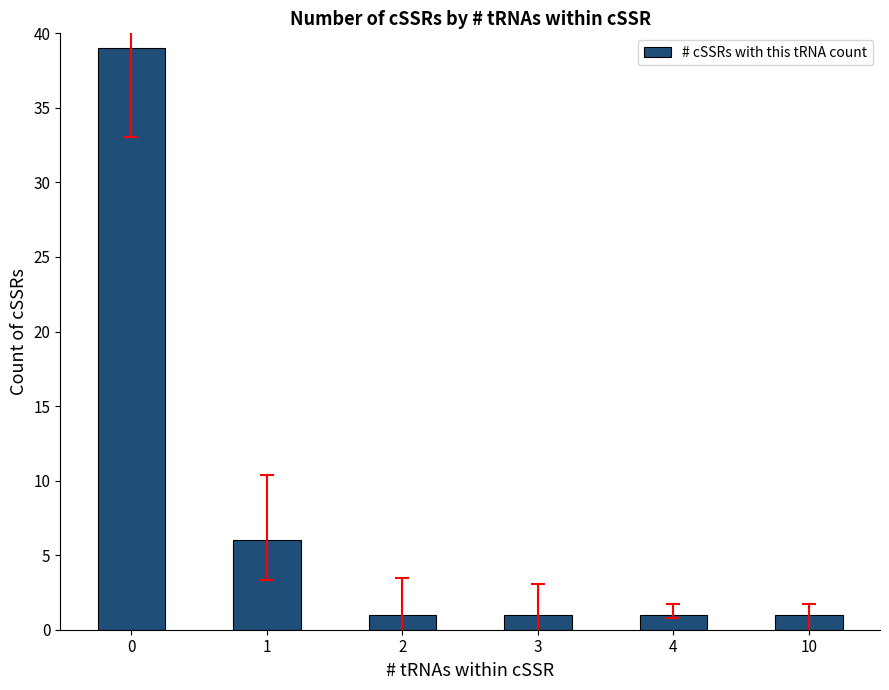

Is it true that the value at 4 is 1?

True